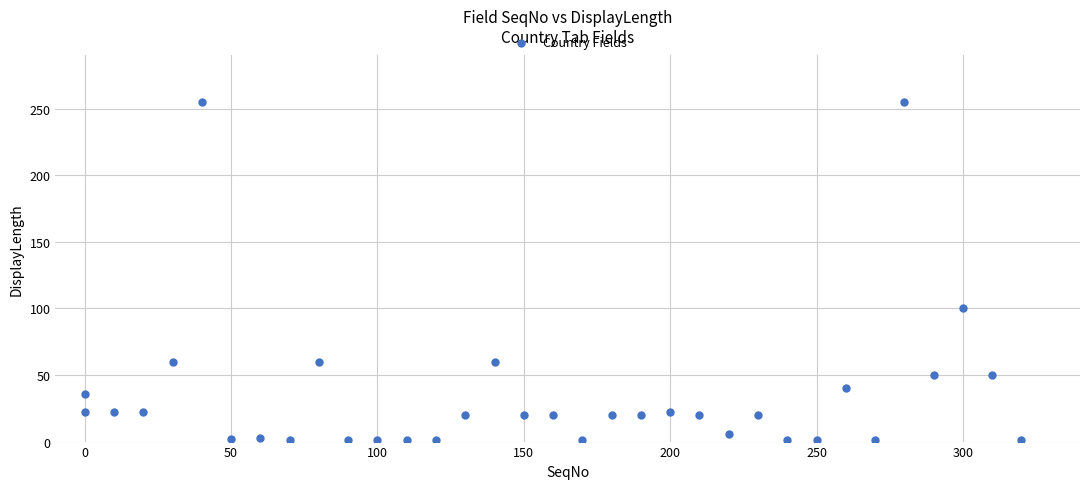

What is the range of Y values (max minus min)?

254